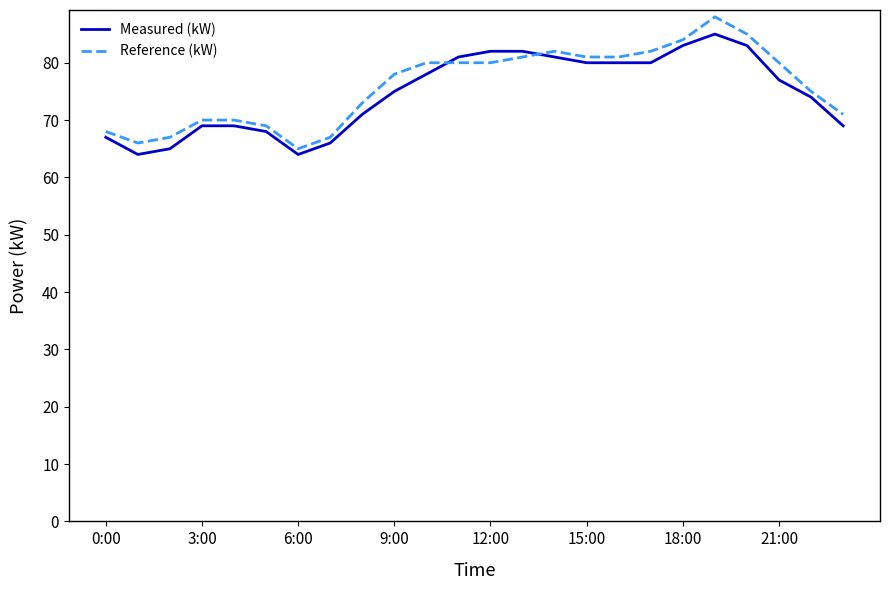

Does the chart display data point markers on the line(s)?

No